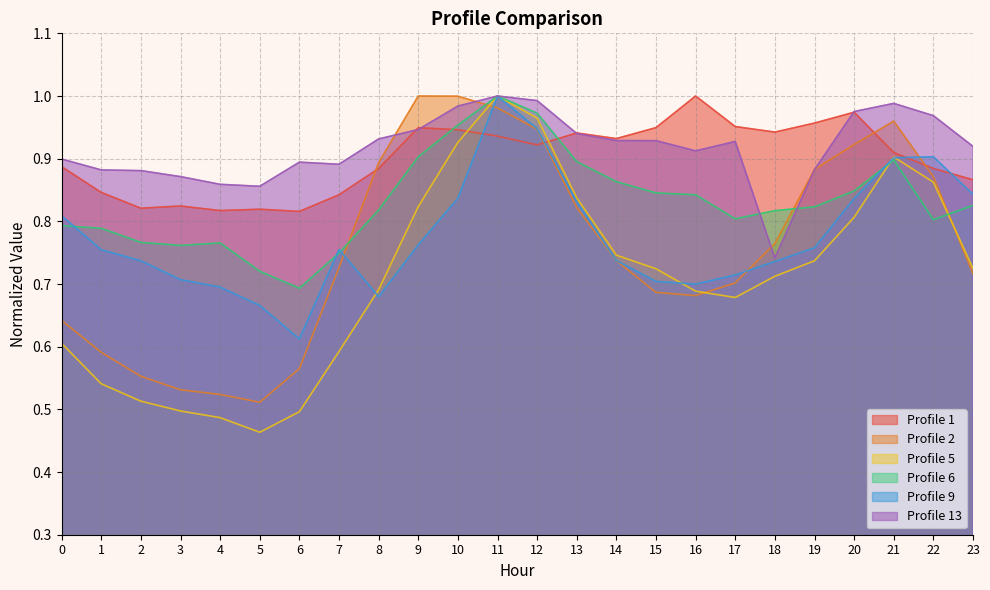

The value of Profile 13 at 0 is 1.2. True or false?

False